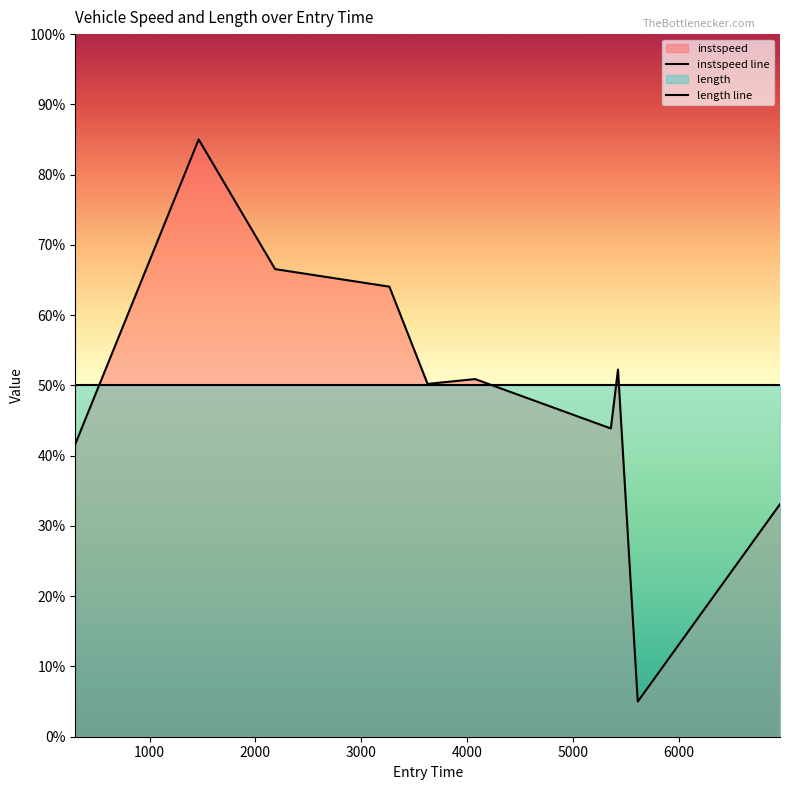

How many data points are above 50?

6